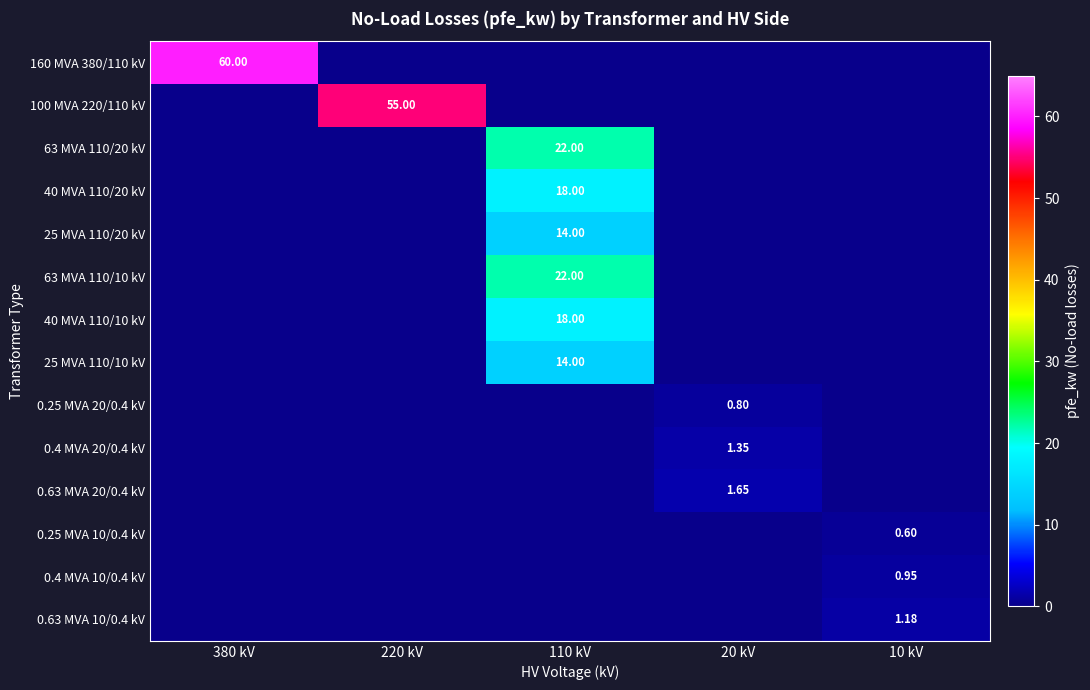

True or false: 0.4 MVA 20/0.4 kV has a value of 0.0 at 110 kV.

True